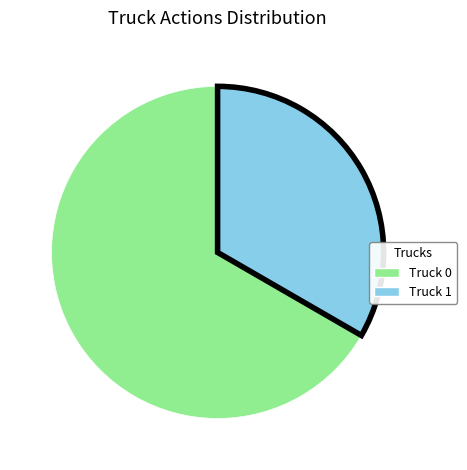

Rank the categories by value from lowest to highest.

Truck 1, Truck 0